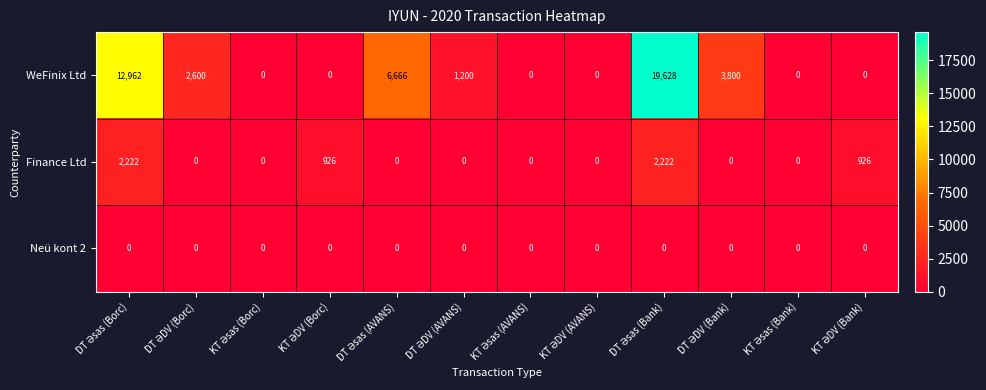

Which series has the largest range (max minus min)?

WeFinix Ltd